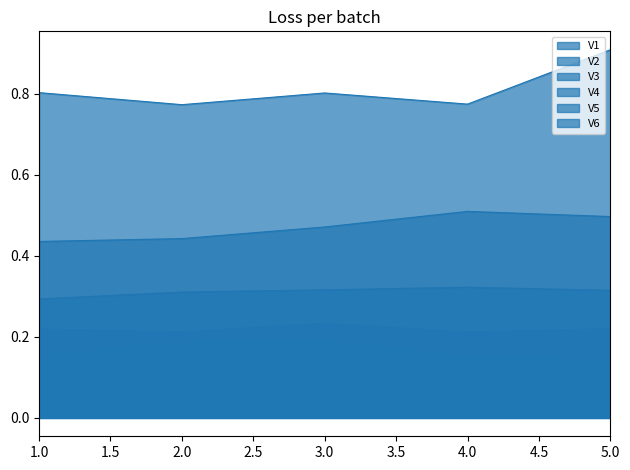

List the series in order of their peak value, lowest first.

V6, V5, V4, V3, V2, V1